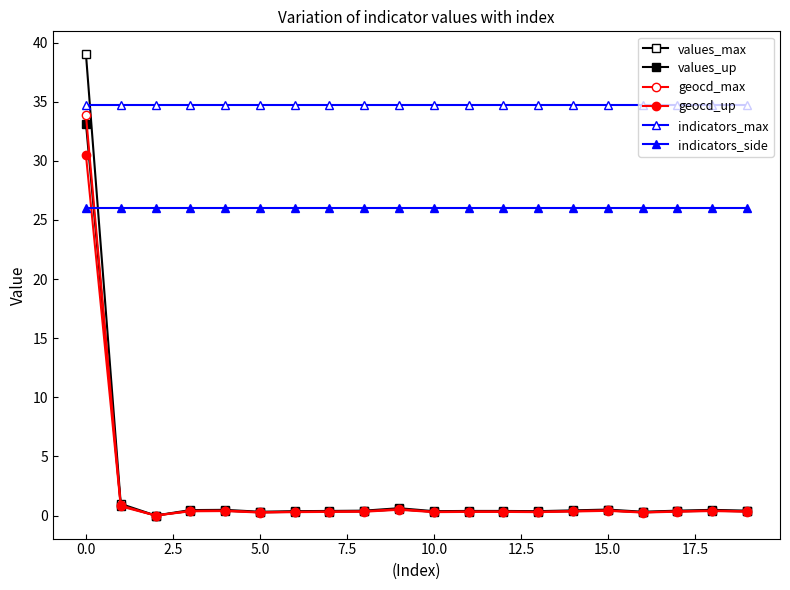

How many lines are shown in the chart?

6